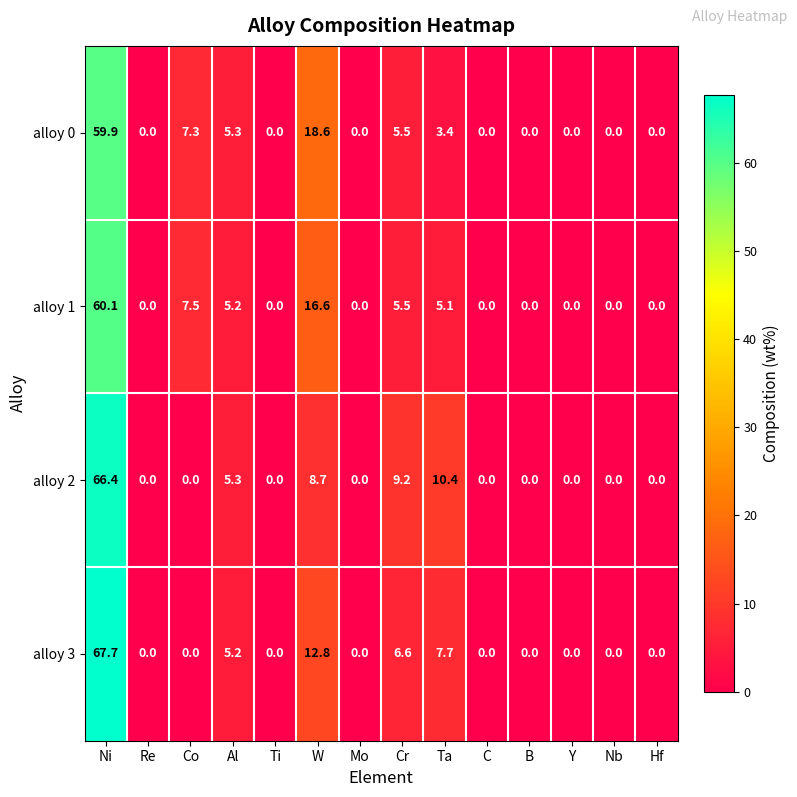

Which category has the highest value in the alloy 2 series?

Ni